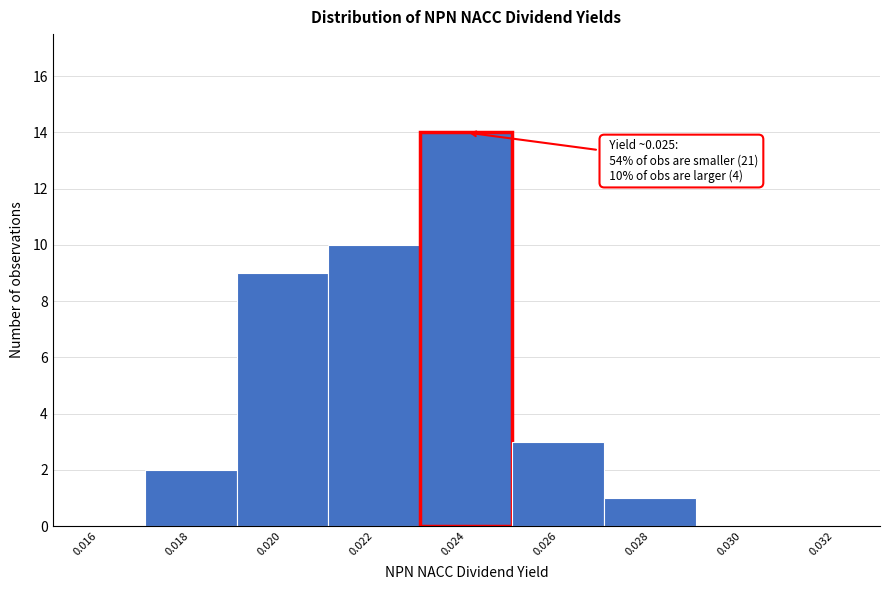

Reading left to right, what are all the values shown in this chart?

0.016=0	0.018=2	0.020=9	0.022=10	0.024=14	0.026=3	0.028=1	0.030=0	0.032=0